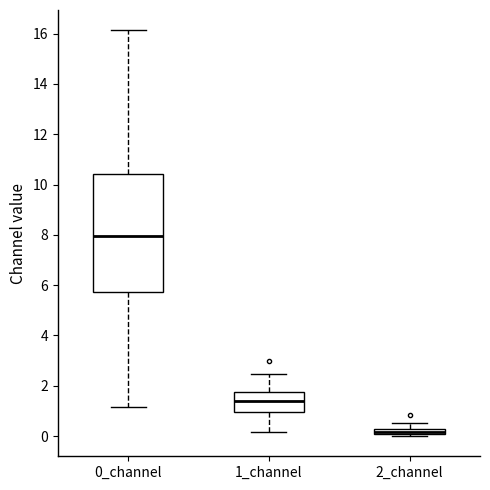

Which box has the lowest median line?

2_channel